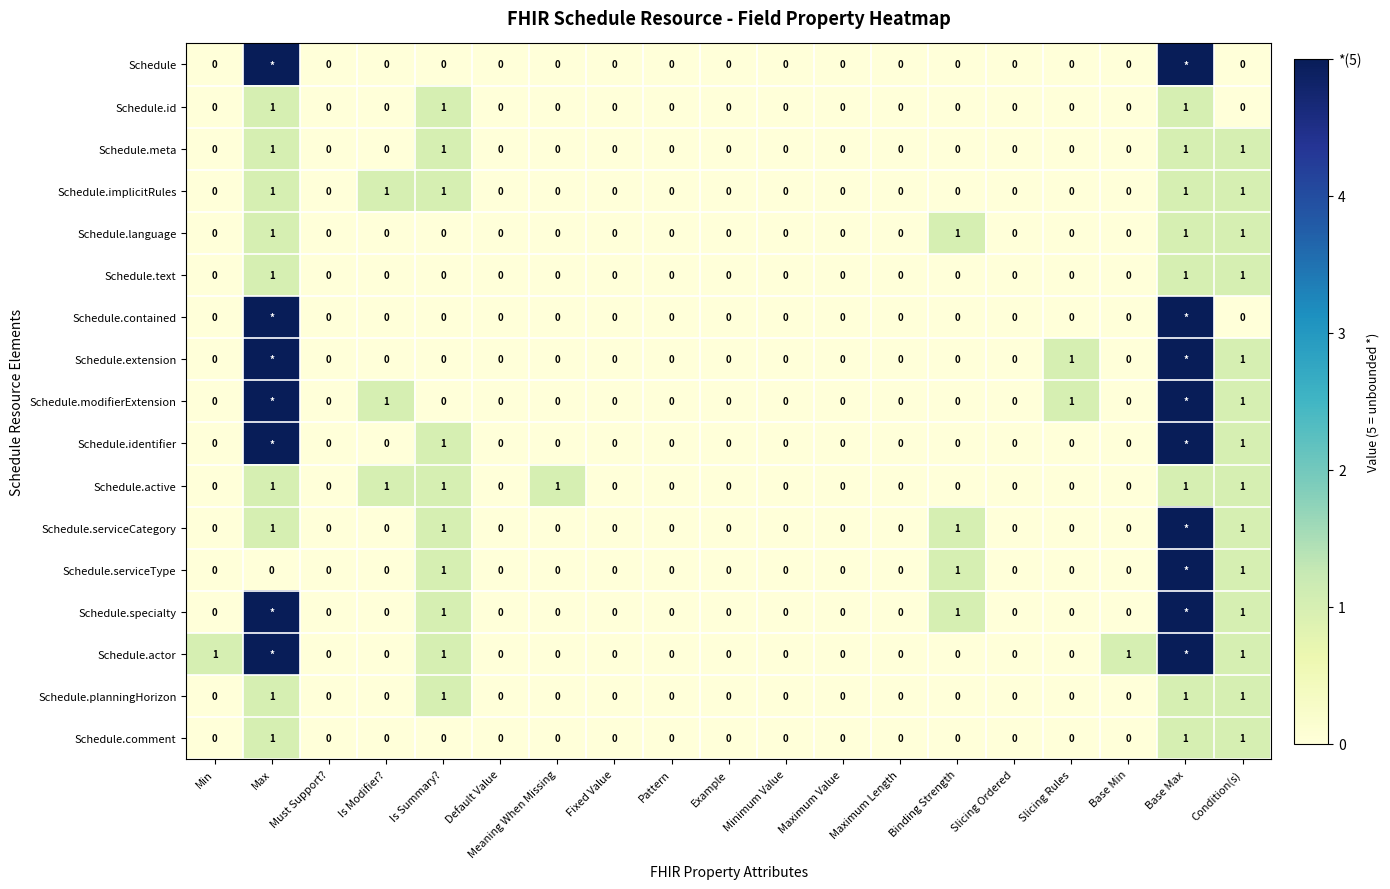

What is the total value across all series at Binding Strength?

4